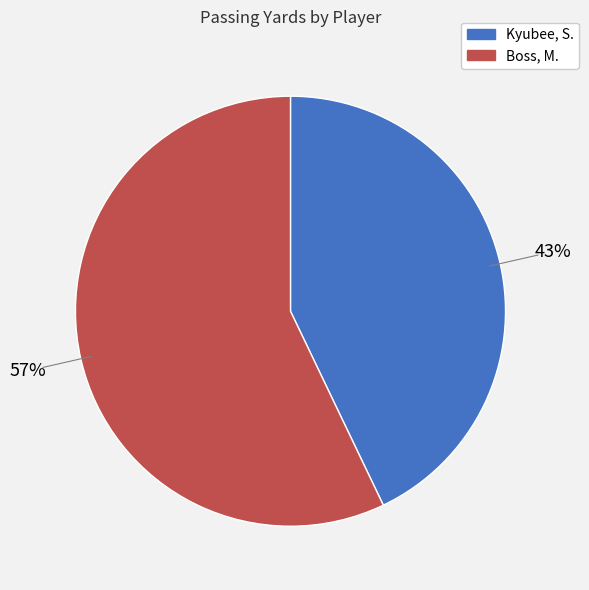

Which category accounts for the majority?

Boss, M.